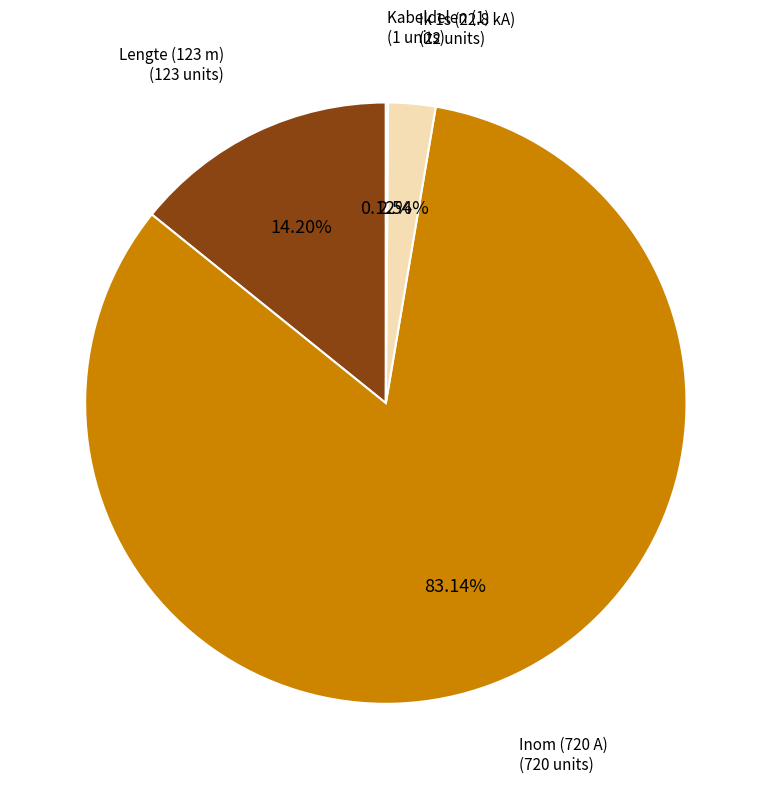

To the nearest percent, what portion does Lengte (123 m) represent?

14%